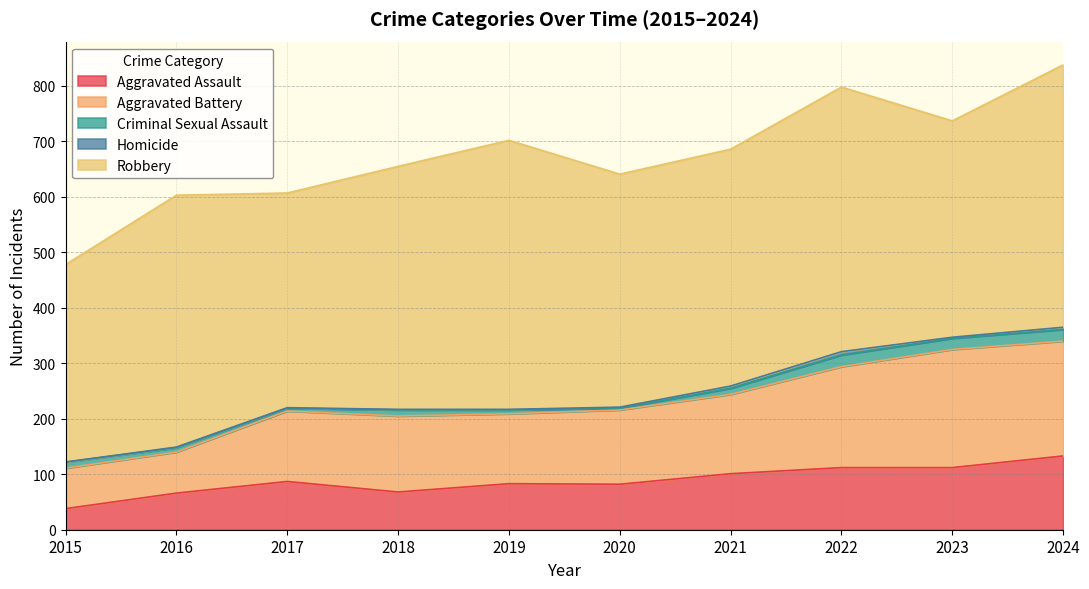

Where is the first local minimum for Homicide?

2023